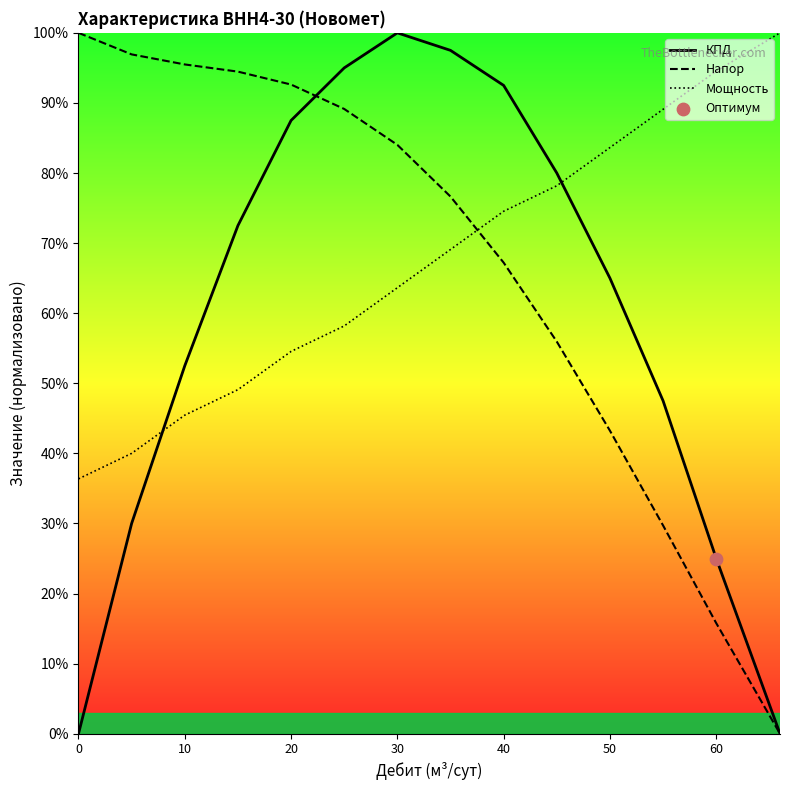

What is the greatest value displayed?

100.0